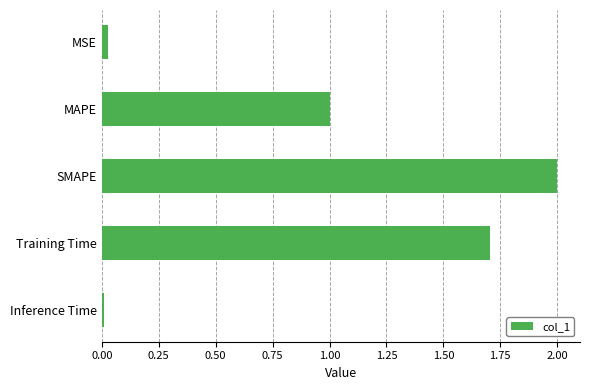

Between Inference Time and MAPE, which is larger?

MAPE